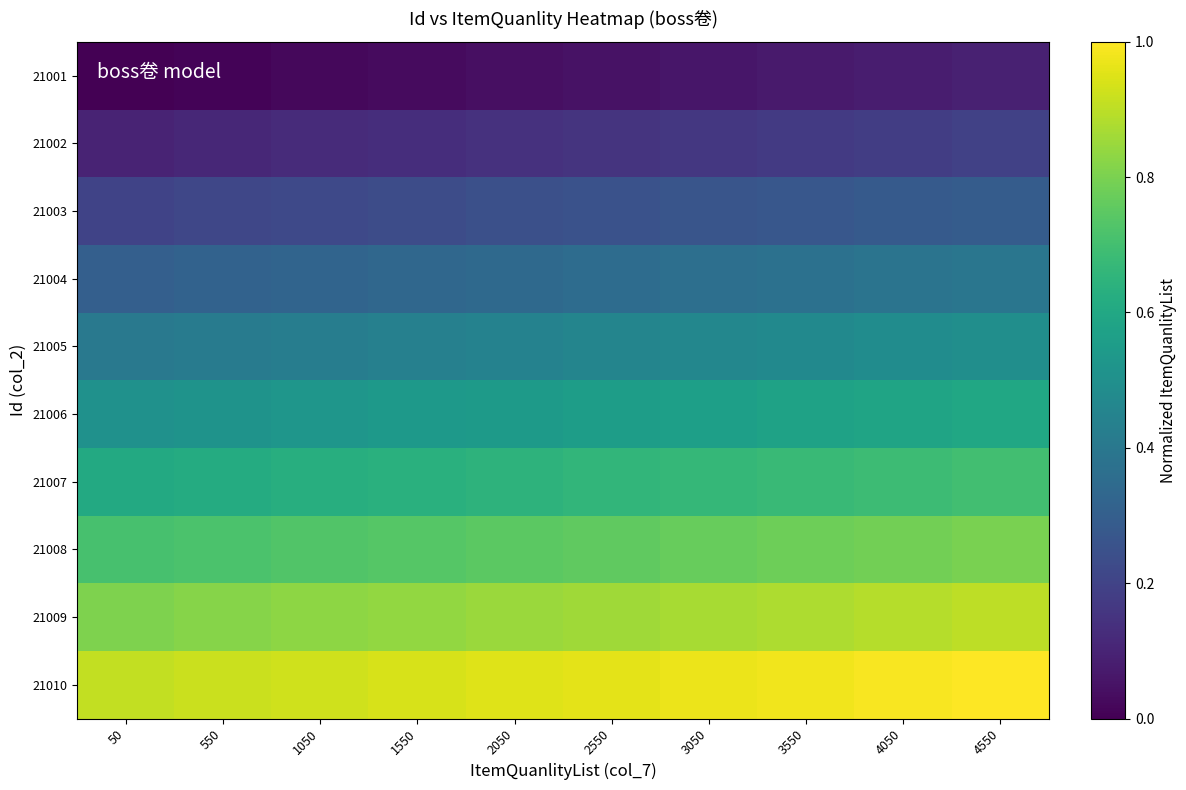

How many data points does each series have?

10